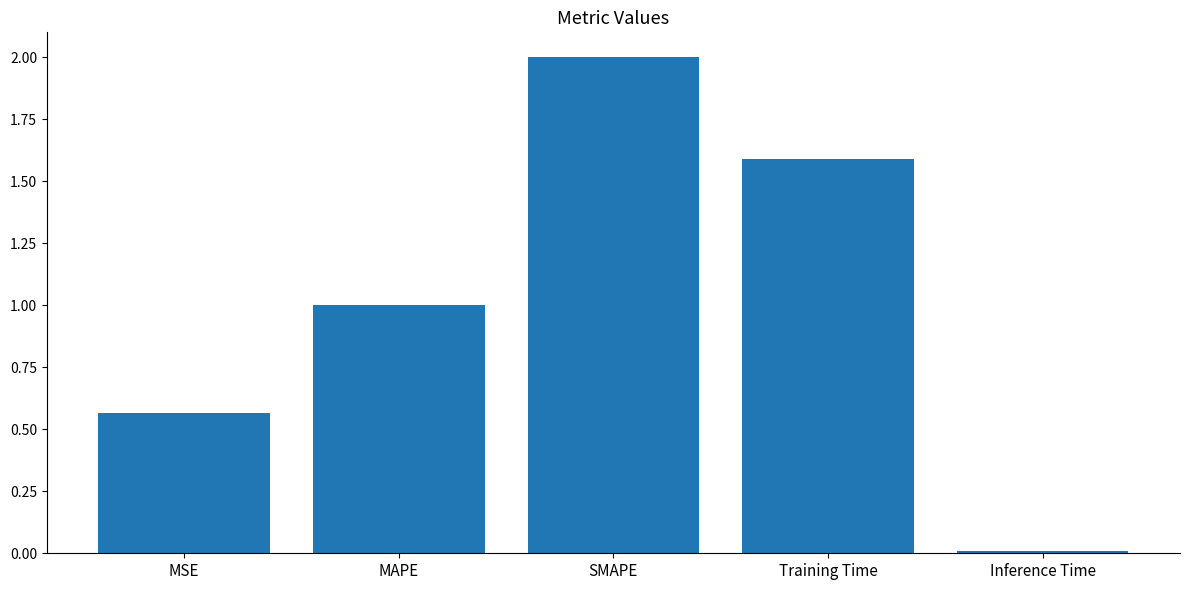

Are the bars horizontal?

No